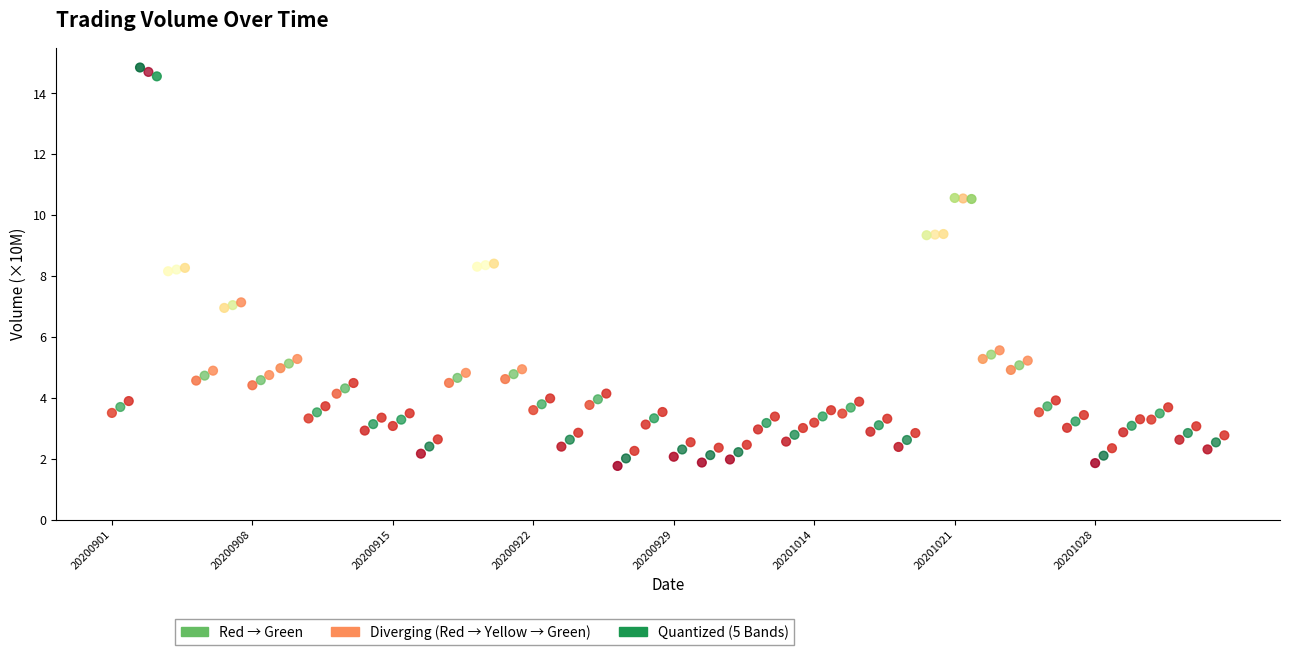

What are all the series names shown in the legend?

Red → Green, Diverging (Red → Yellow → Green), Quantized (5 Bands)